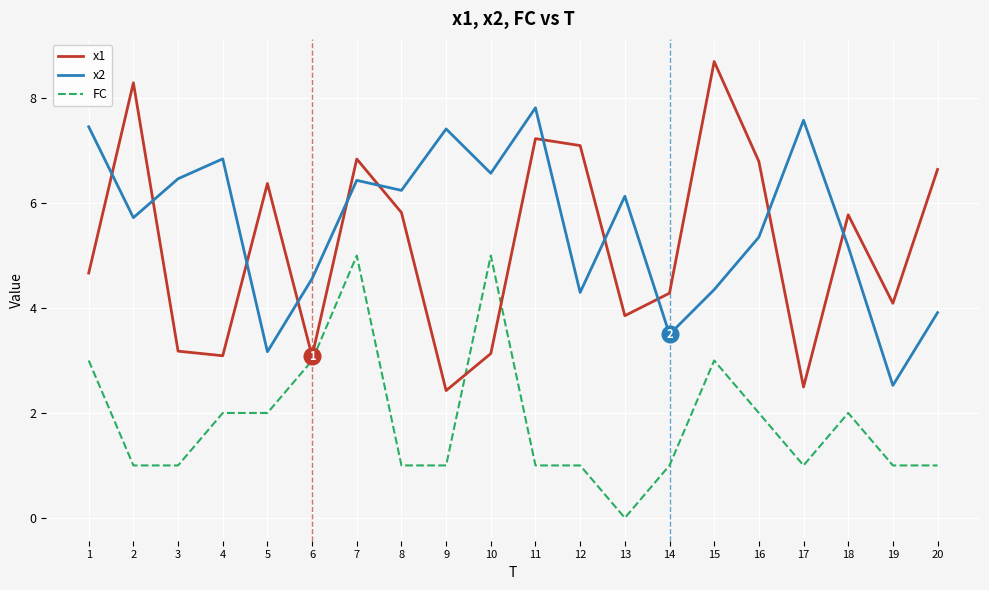

Which label corresponds to the smallest value in the chart?

13